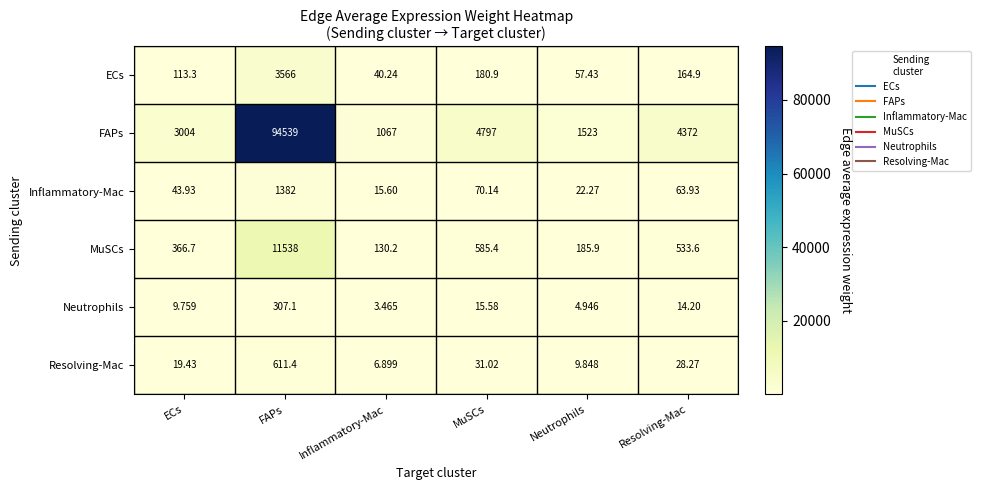

Rank the categories by Inflammatory-Mac value from lowest to highest.

Inflammatory-Mac, Neutrophils, ECs, Resolving-Mac, MuSCs, FAPs